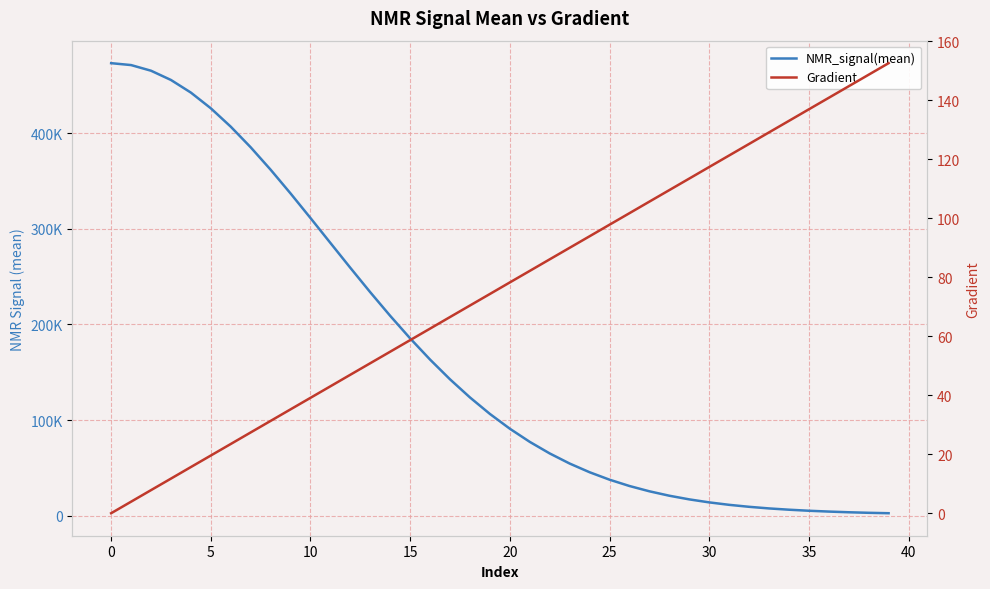

Is it true that NMR_signal(mean) equals 102432.7 at 22?

False